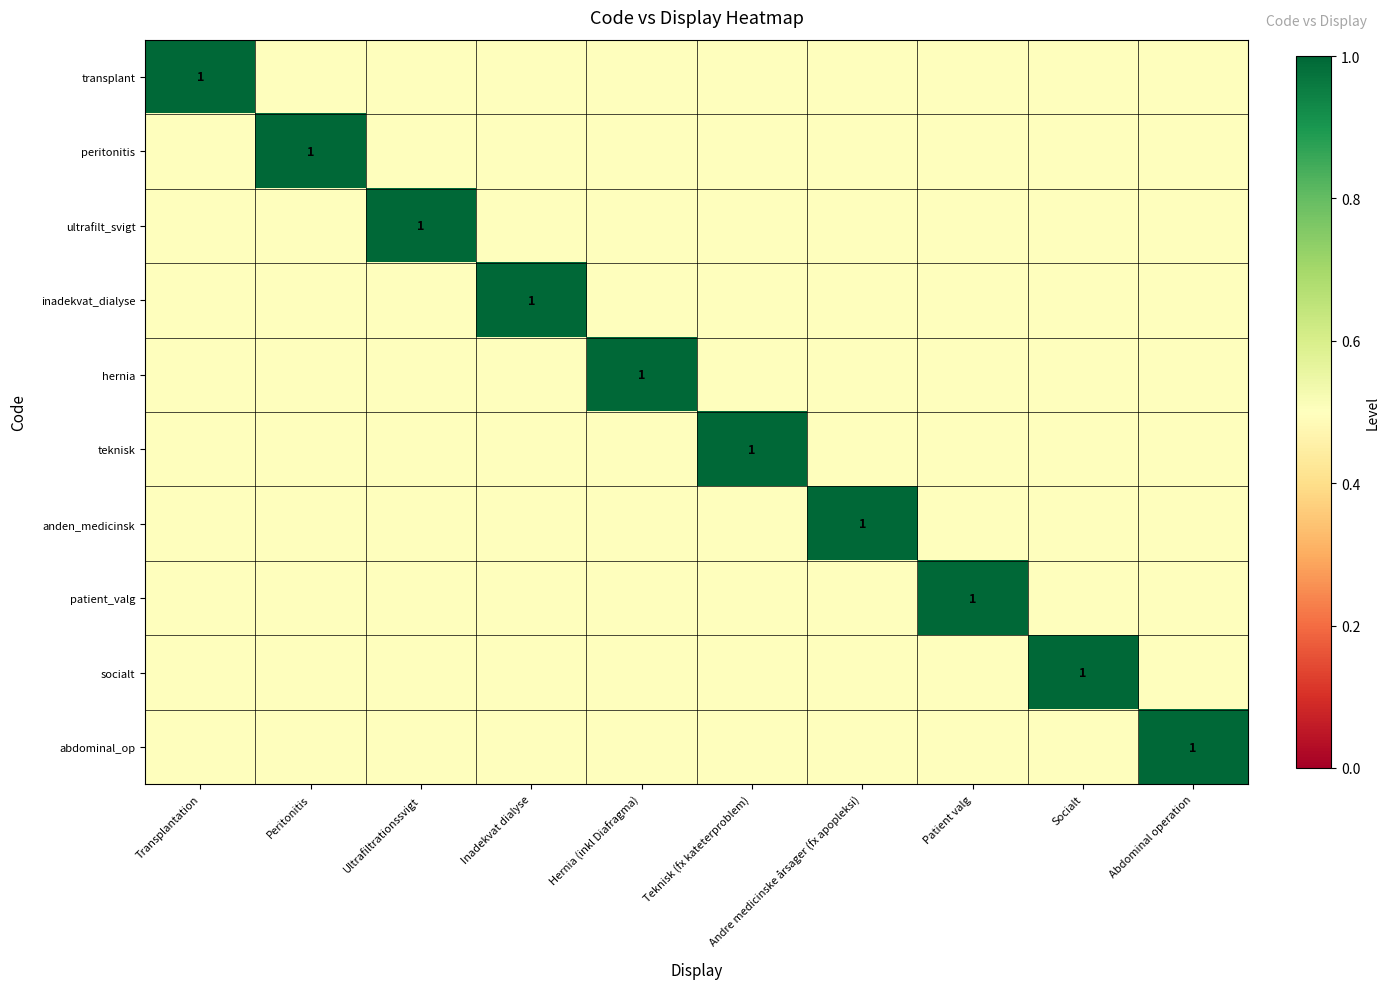

At Peritonitis, list the series in order from largest to smallest.

peritonitis, transplant, ultrafilt_svigt, inadekvat_dialyse, hernia, teknisk, anden_medicinsk, patient_valg, socialt, abdominal_op